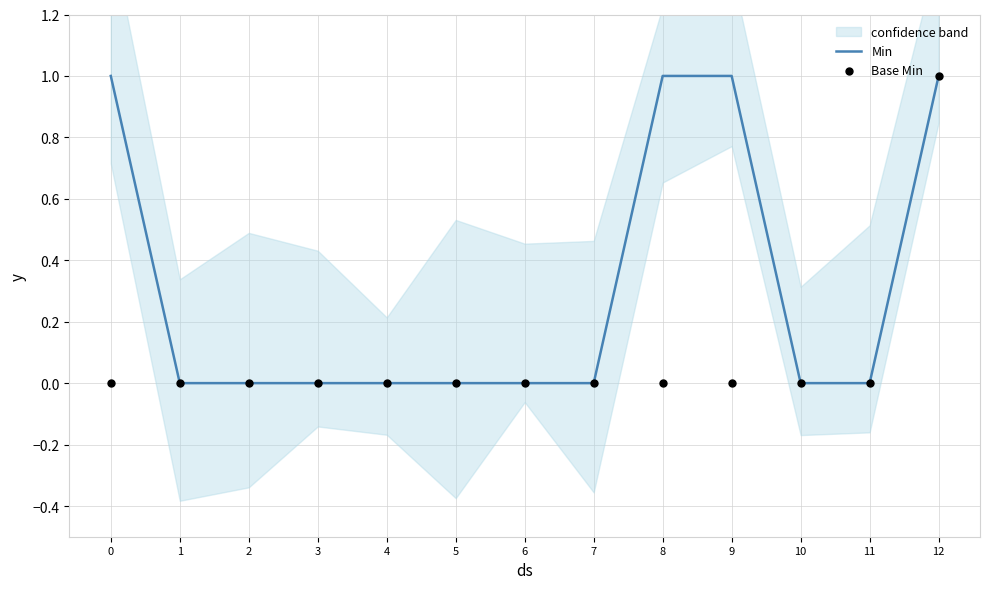

At which category is the sum across all series the highest?

12